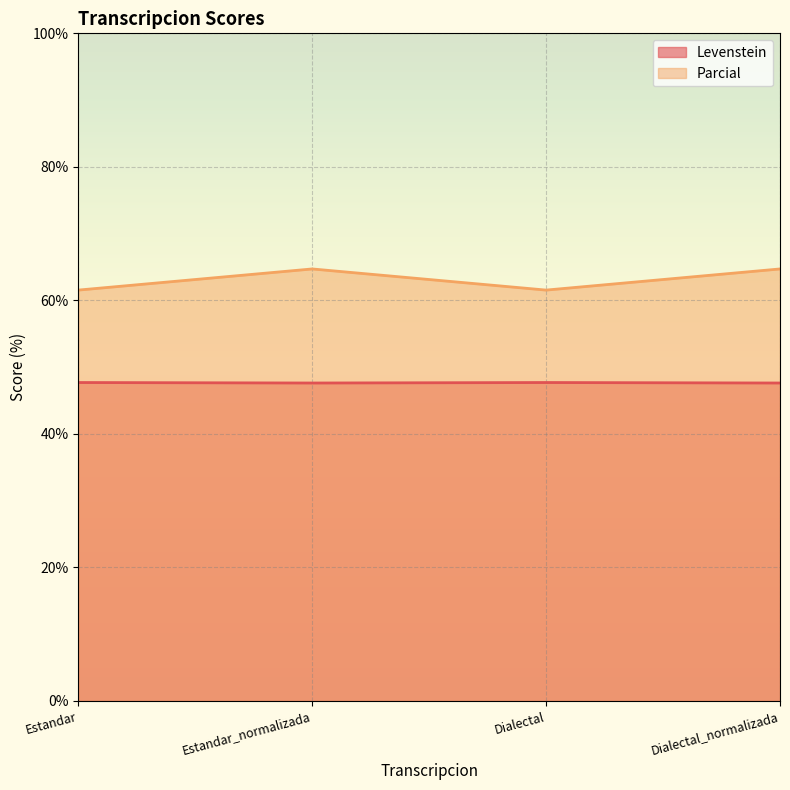

How many lines are shown in the chart?

2